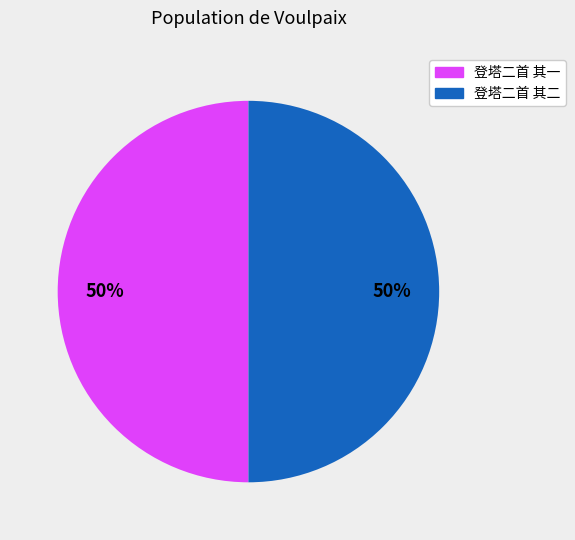

To the nearest percent, what is the average slice percentage?

50%